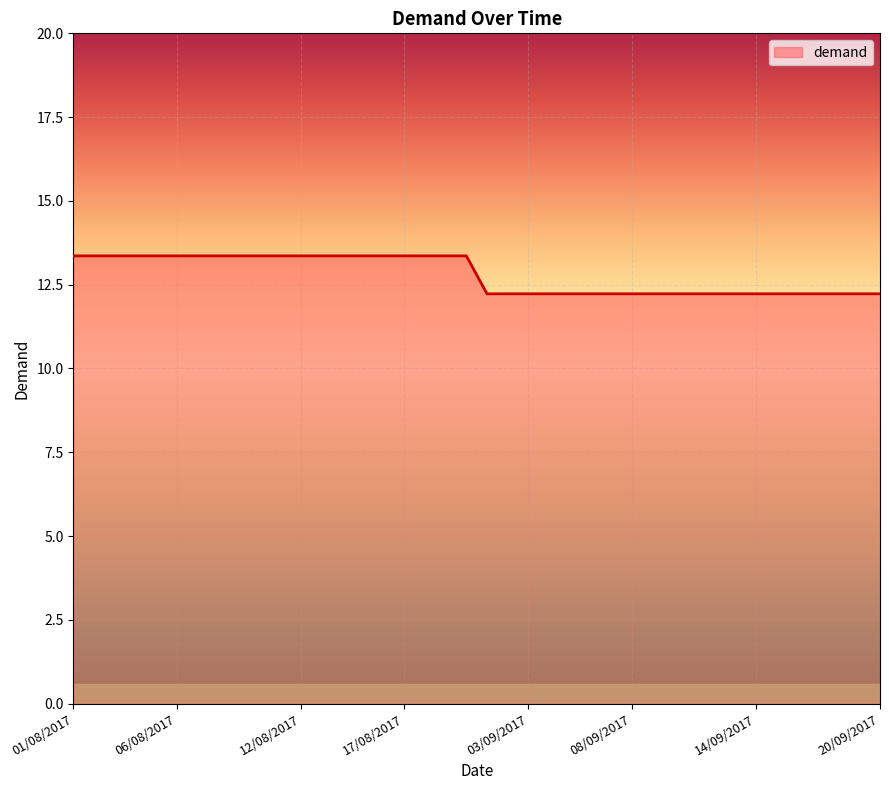

Does the chart display data point markers on the line(s)?

No